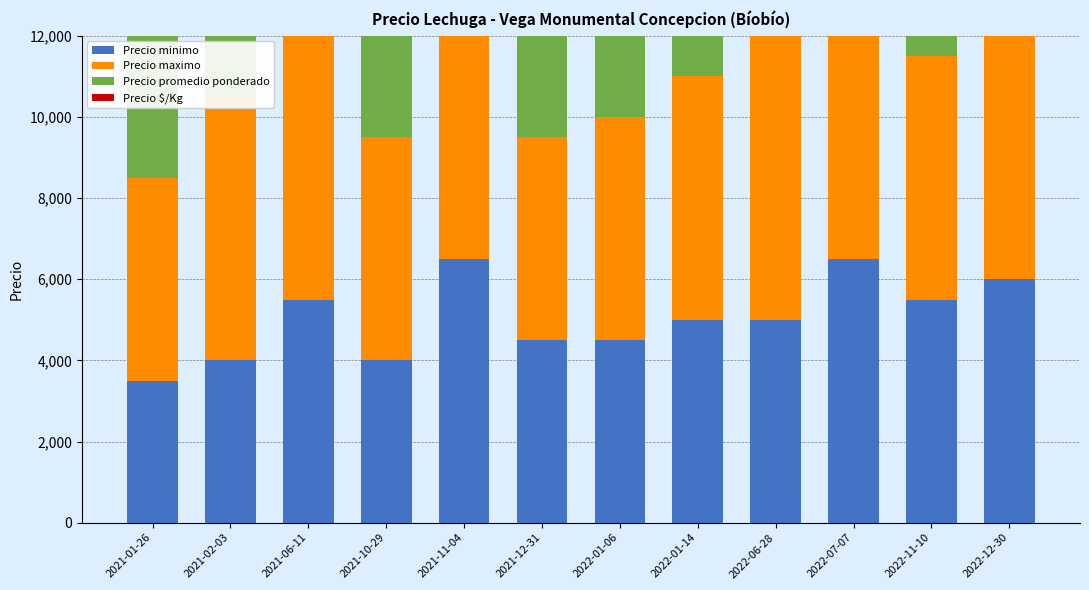

How many bars are there in total?

48